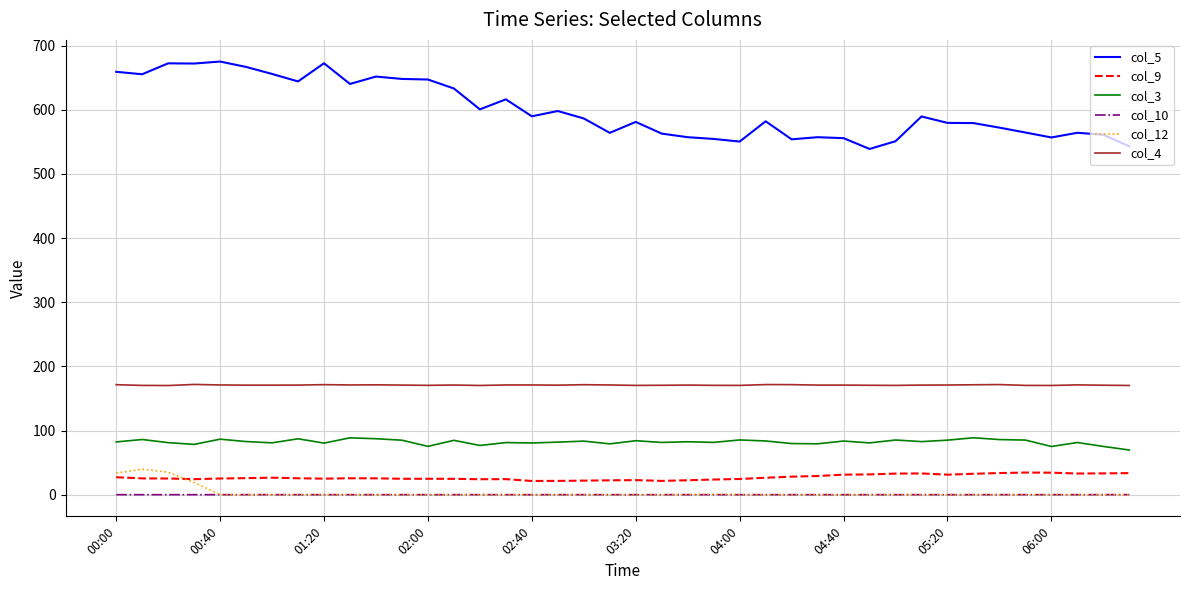

True or false: col_3 and col_4 cross at least once.

False